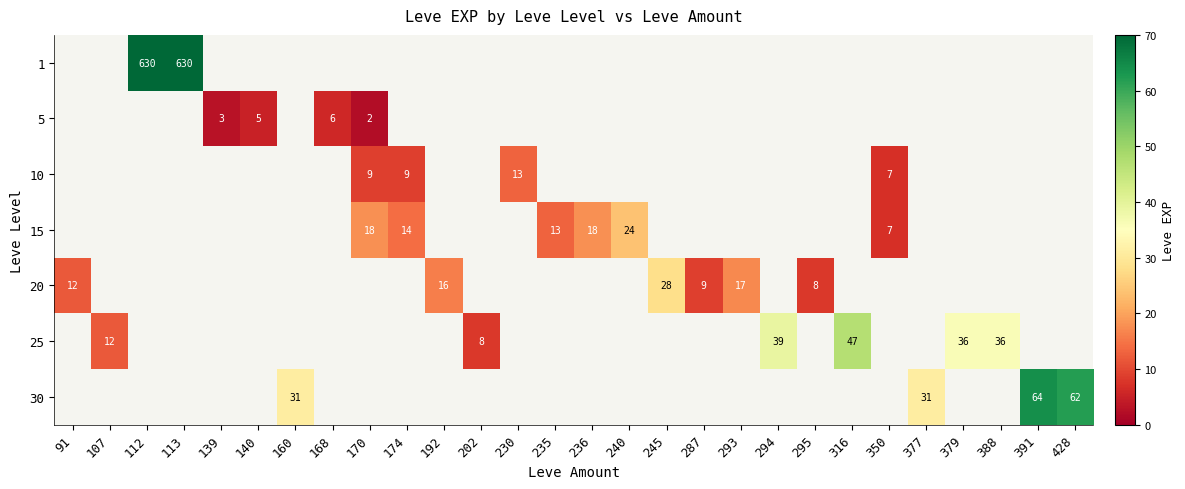

Count the number of data series in this chart.

7